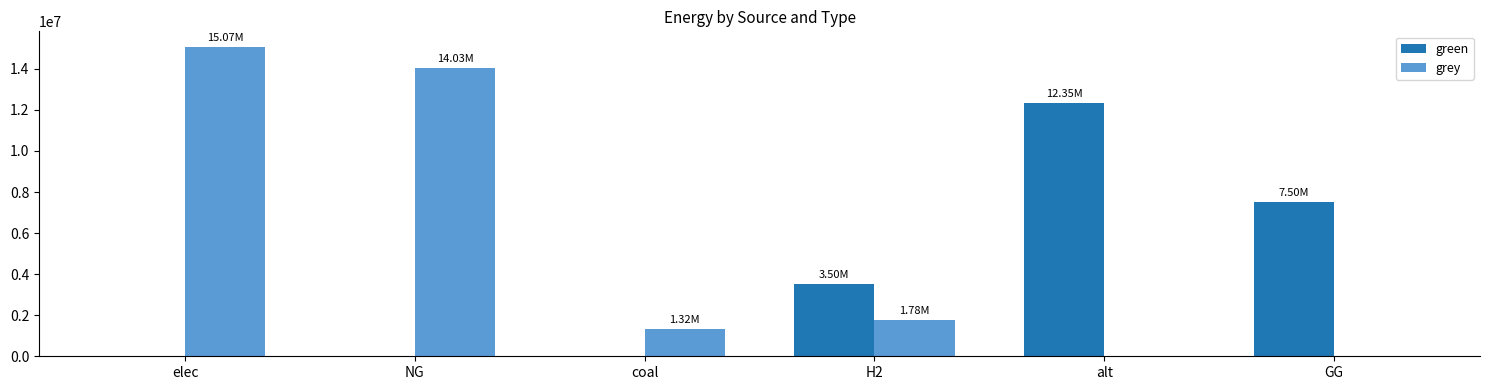

Which series changed the most between elec and GG?

grey